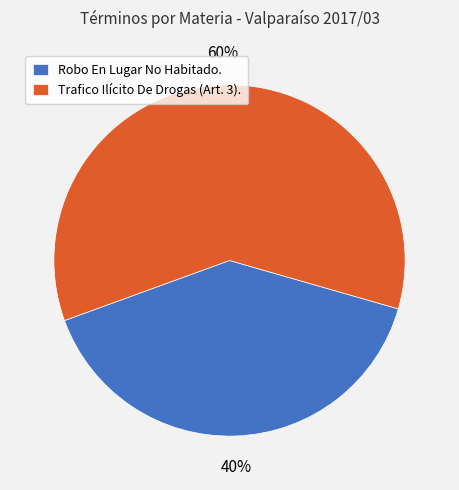

How many segments does this pie chart have?

2